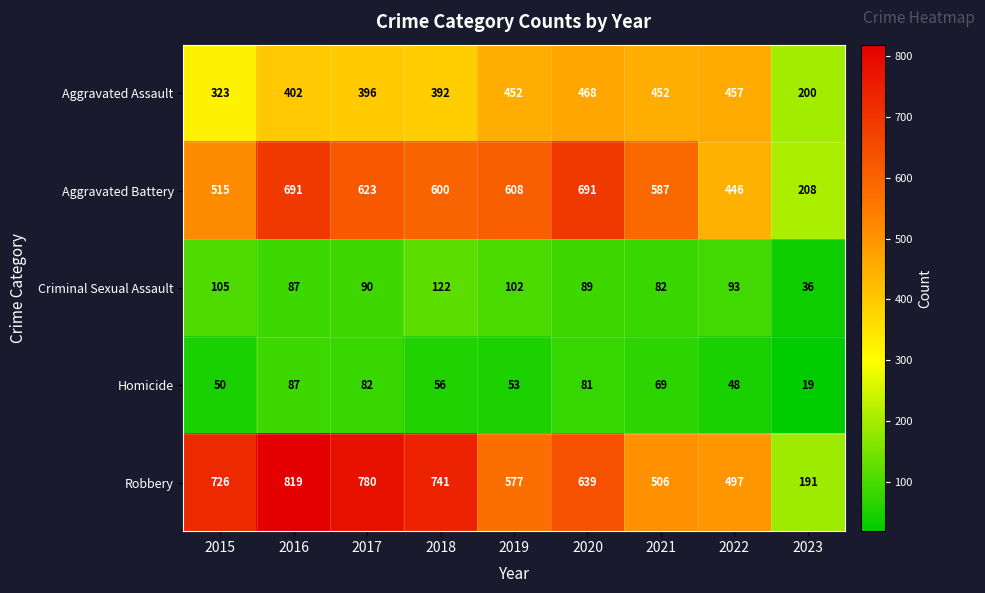

True or false: Robbery has a value of 506 at 2021.

True